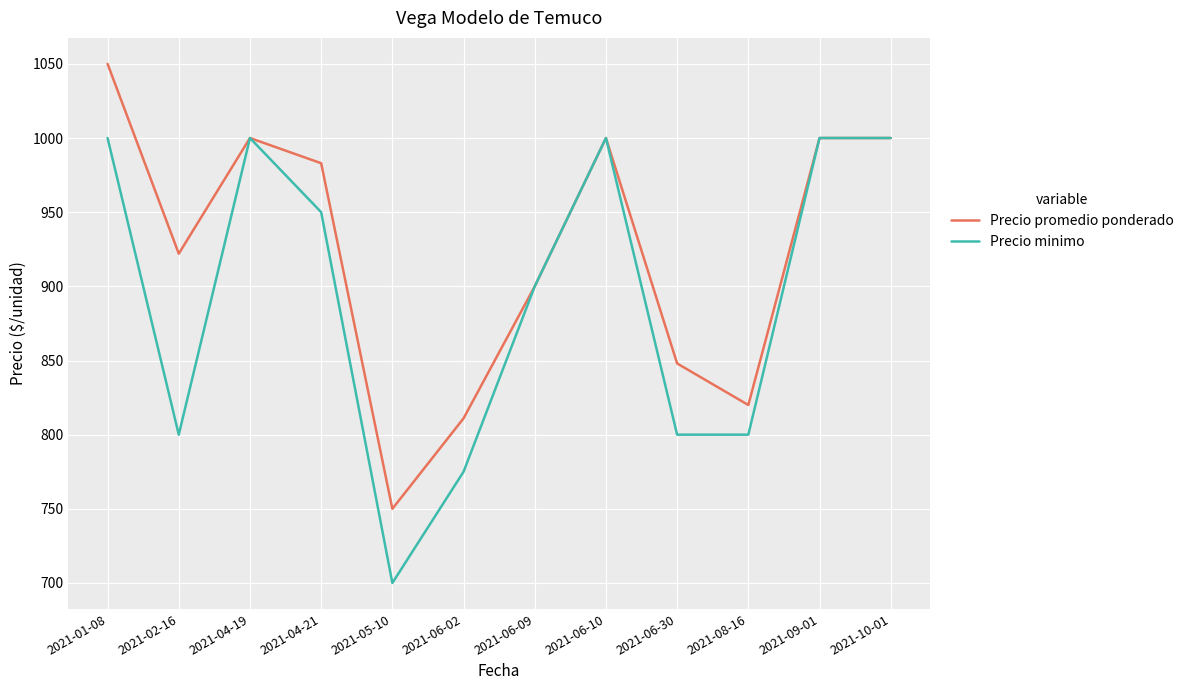

What position from the right is 2021-04-21?

9